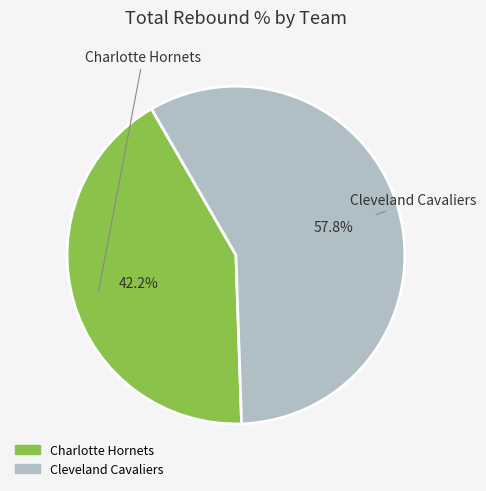

To the nearest percent, what is the combined percentage of Charlotte Hornets and Cleveland Cavaliers?

100%